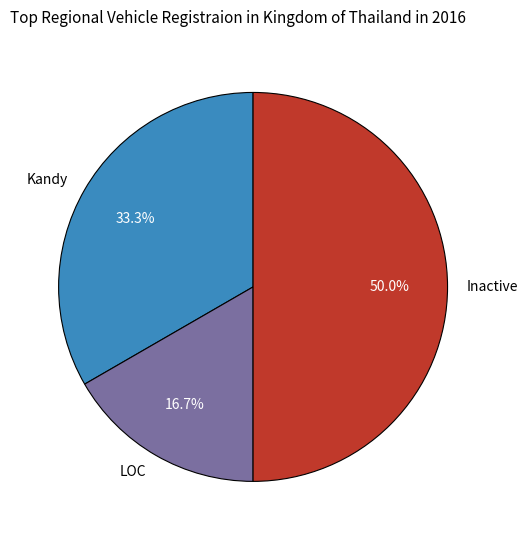

Rank the categories by value from lowest to highest.

LOC, Kandy, Inactive